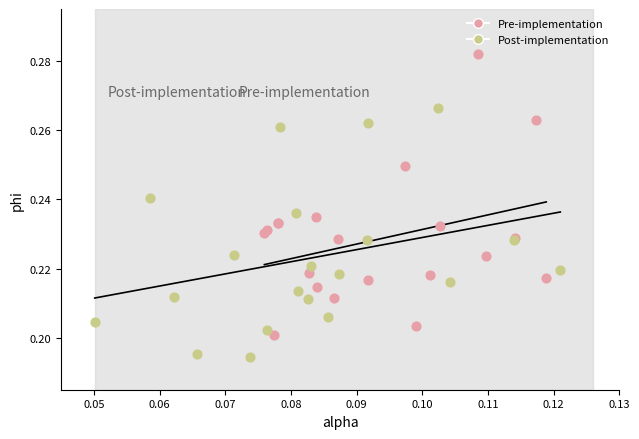

Which series reaches the maximum Y coordinate?

Pre-implementation